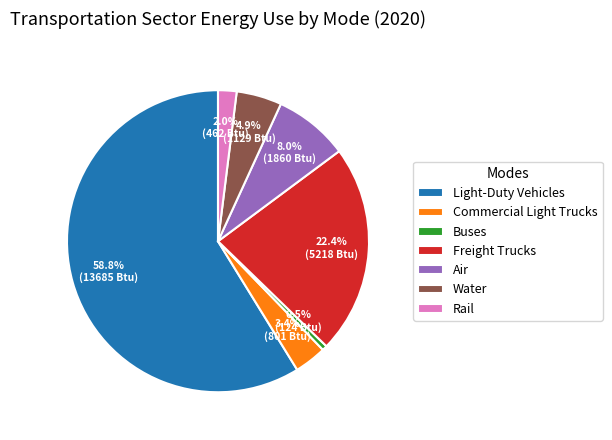

What percentage is the Water slice, to the nearest percent?

5%